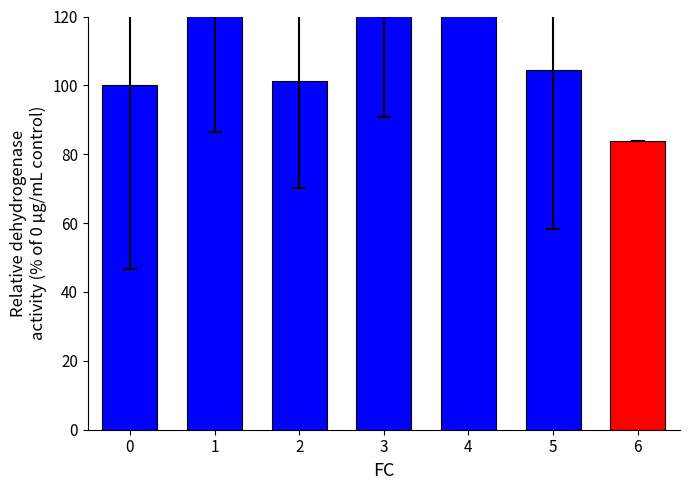

Is it true that the value at 4 is 30.5?

False